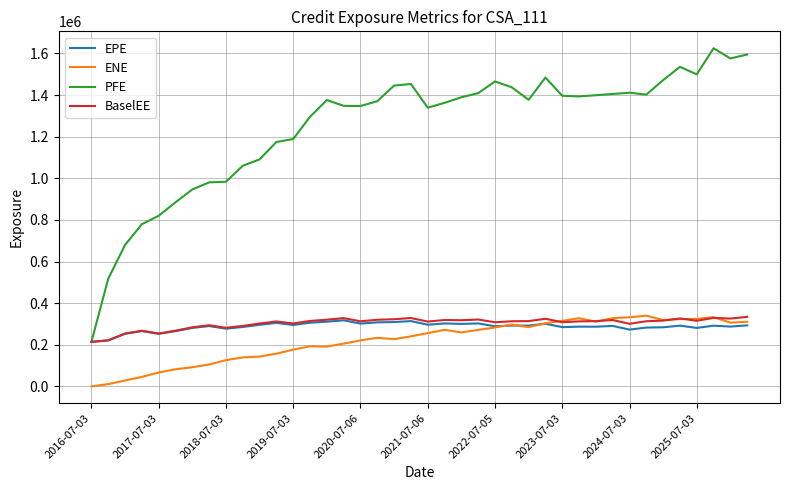

Which series has the largest range (max minus min)?

PFE